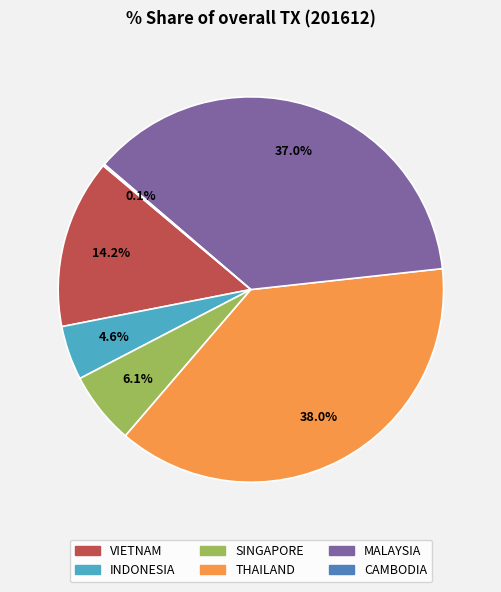

To the nearest percent, what portion does SINGAPORE represent?

6%